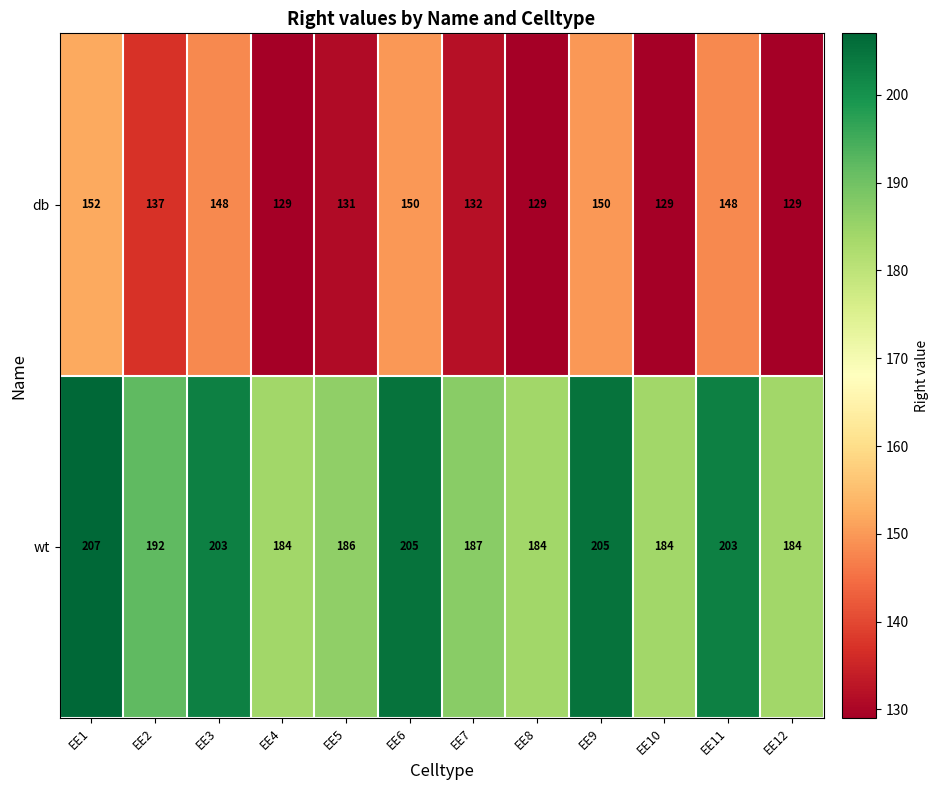

At which category is the sum across all series the highest?

EE1